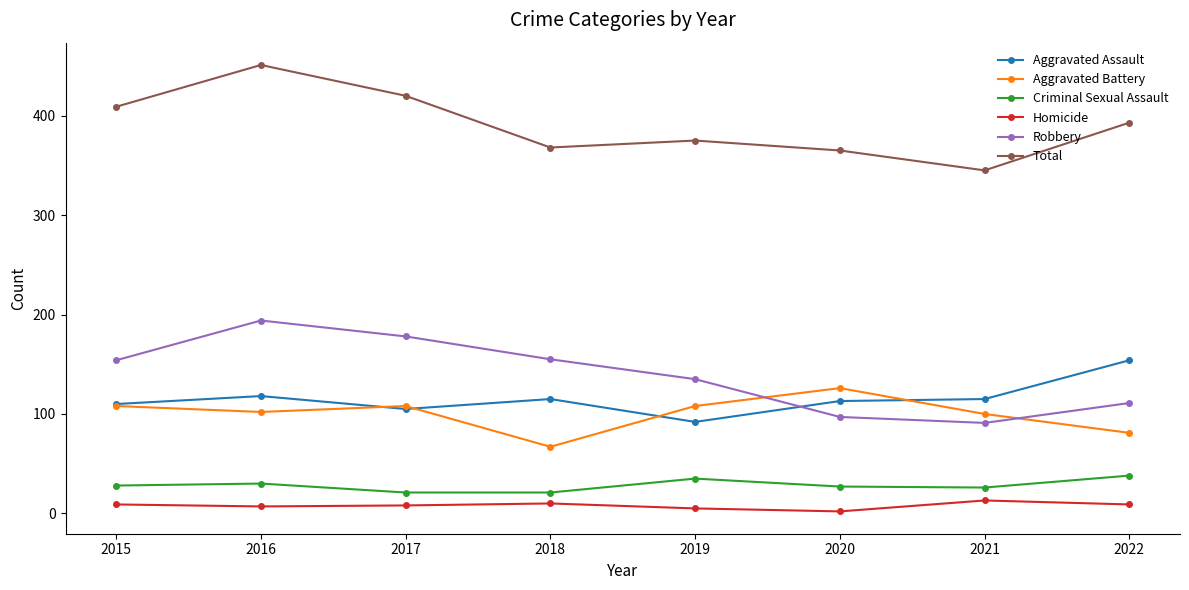

True or false: Criminal Sexual Assault has more than 0 interior local peaks.

True